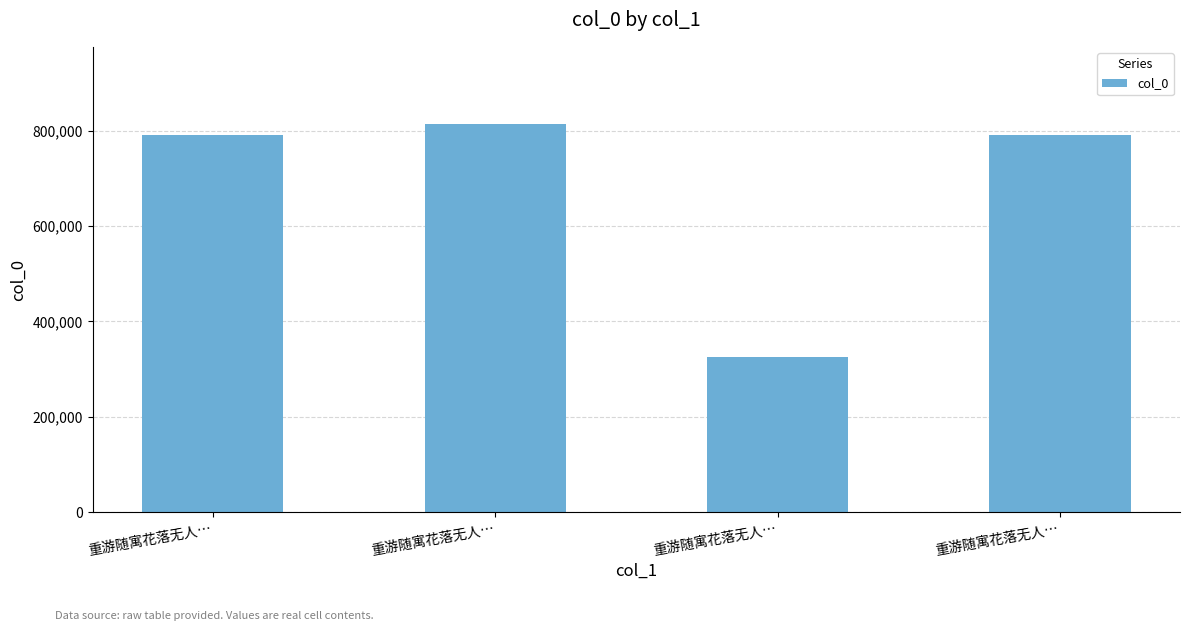

List the labels in order of value, smallest first.

重游随寓花落无人…, 重游随寓花落无人…, 重游随寓花落无人…, 重游随寓花落无人…